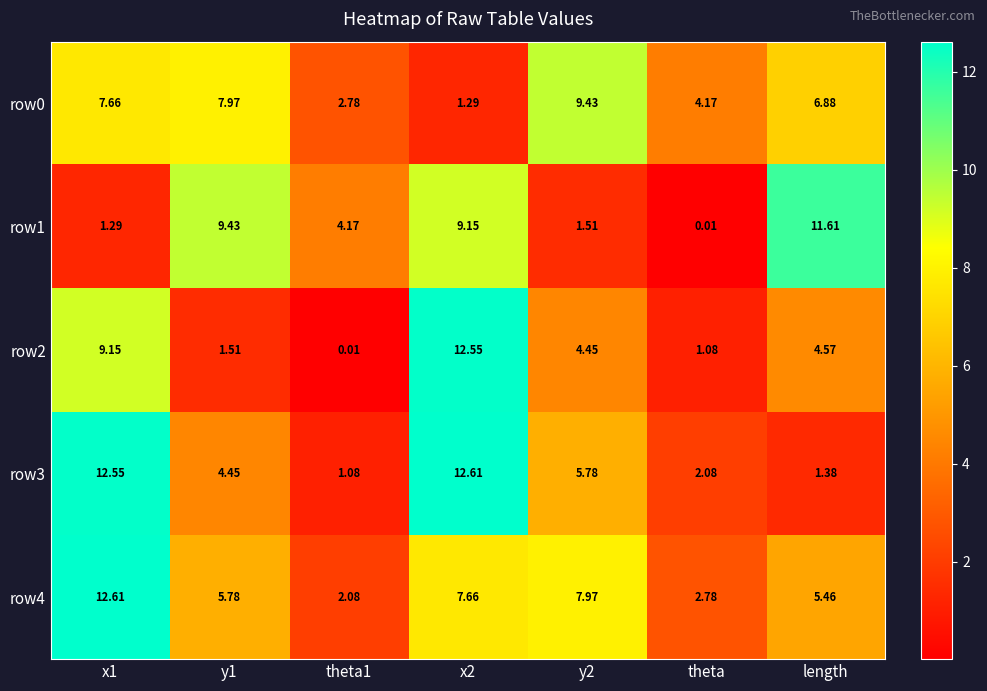

Which series has the largest total across all categories?

row4